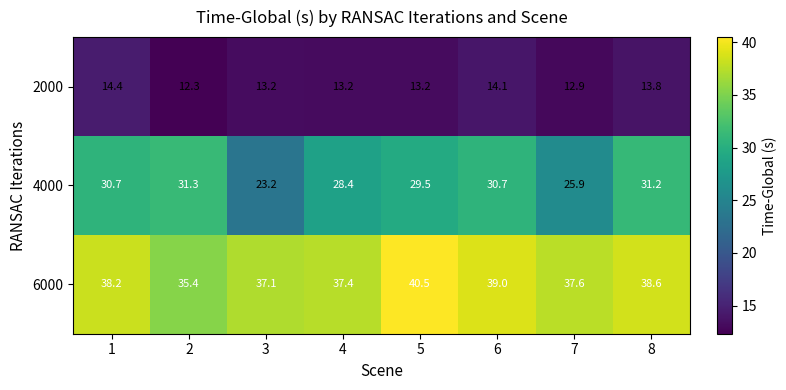

What is the difference between the second highest and second lowest values in the 4000 series?

5.3